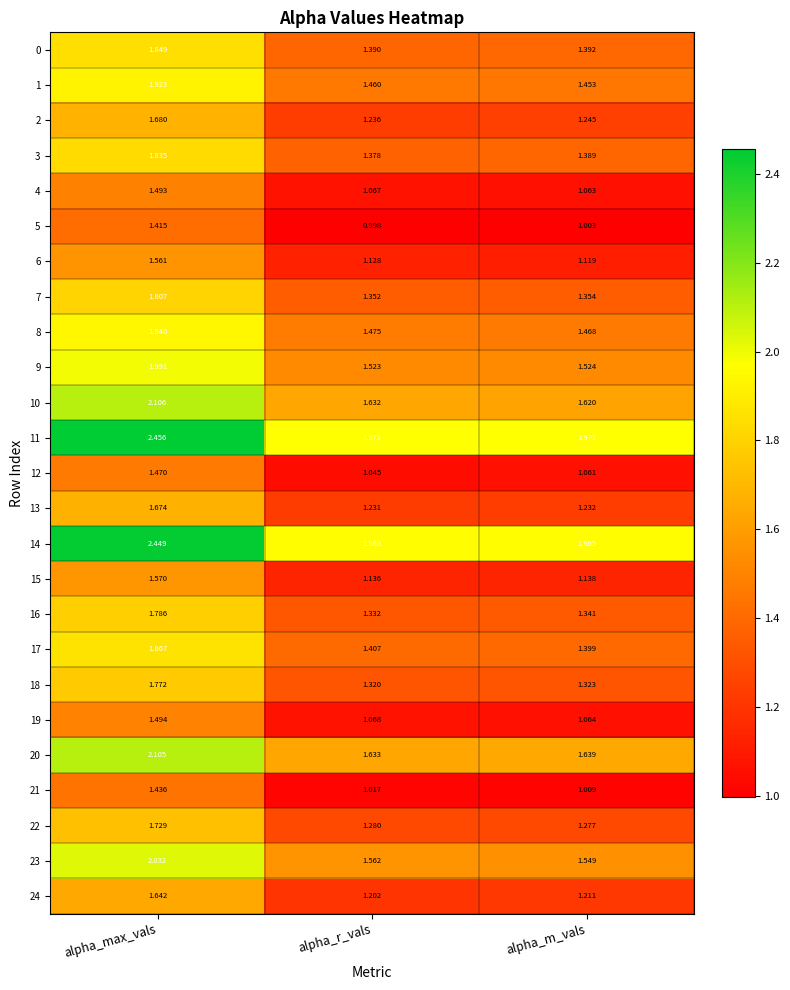

At which category is the sum across all series the highest?

alpha_max_vals